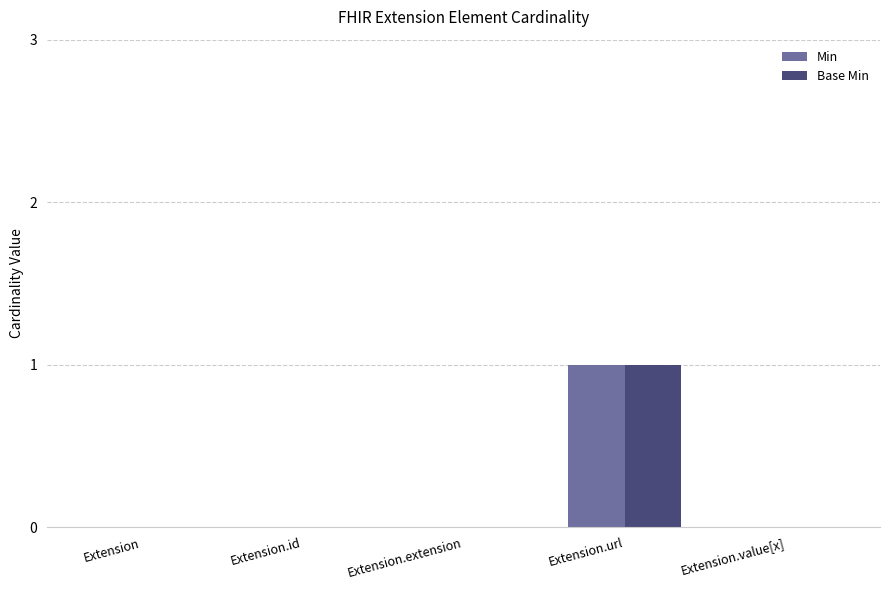

At which category is the sum across all series the highest?

Extension.url